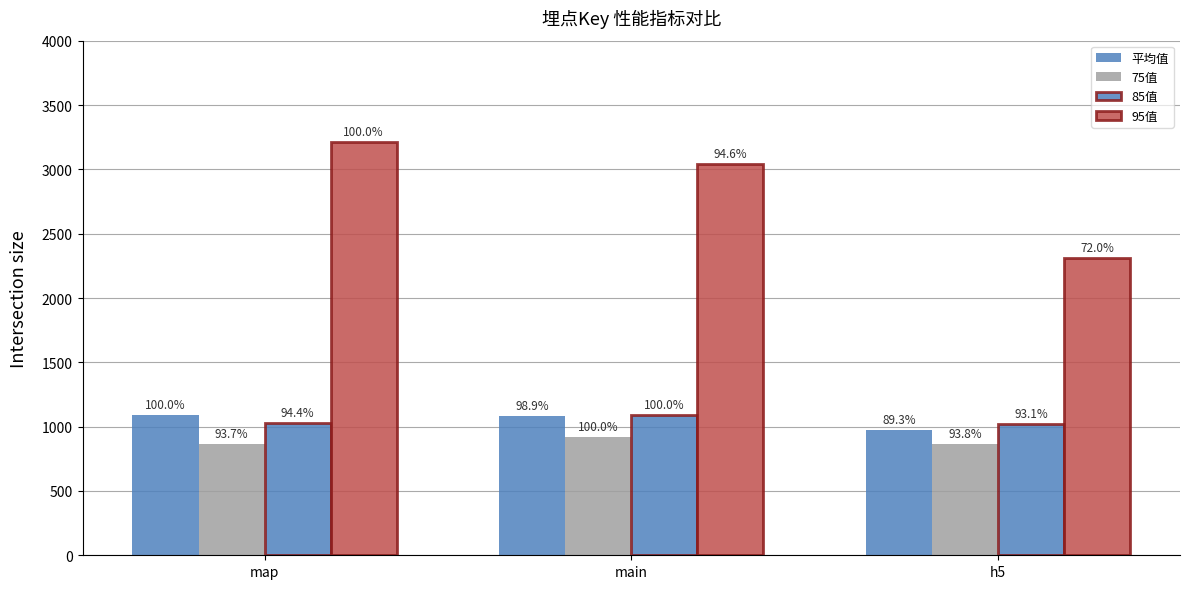

Are the bars horizontal?

No